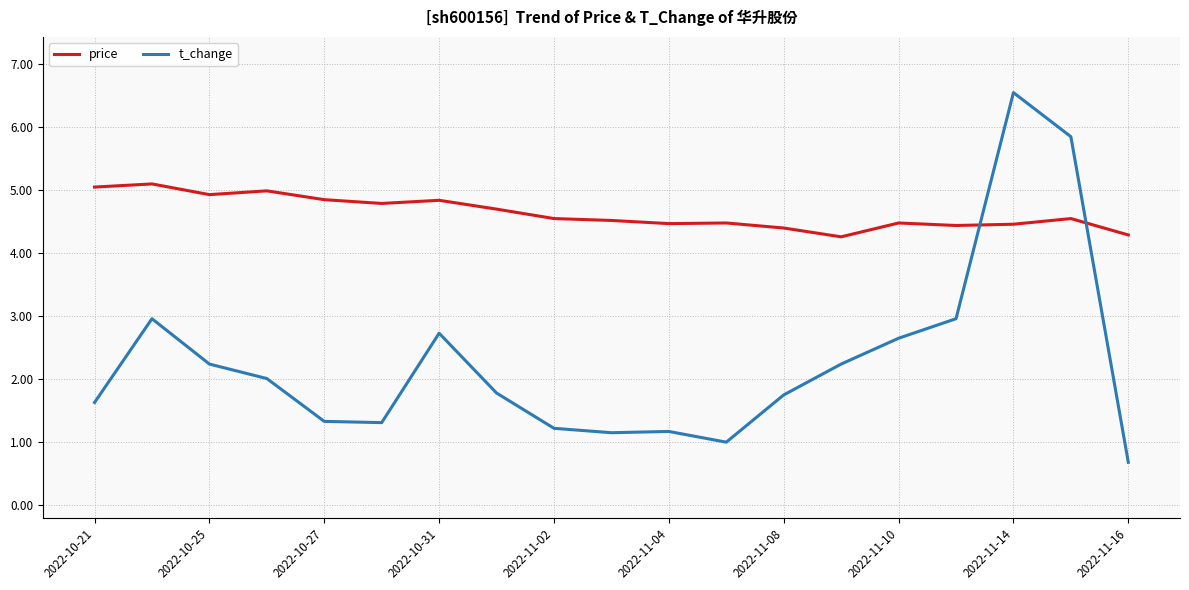

True or false: price has more than 0 interior local peaks.

True